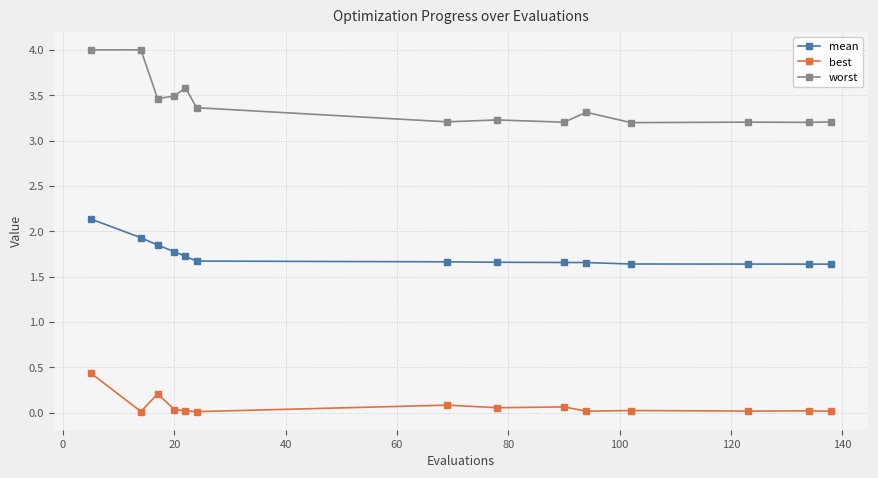

List the series in order of their overall mean, lowest first.

best, mean, worst